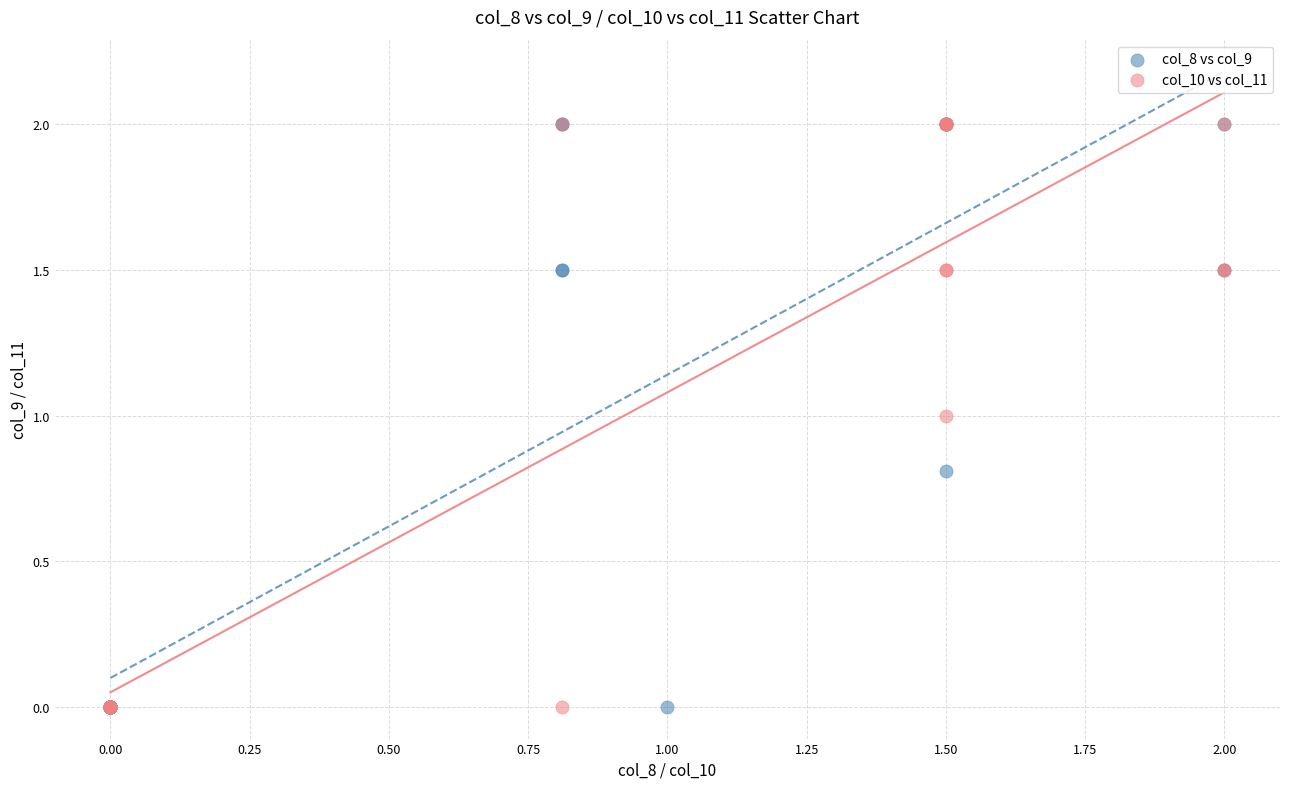

What are all the series names shown in the legend?

col_8 vs col_9, col_10 vs col_11